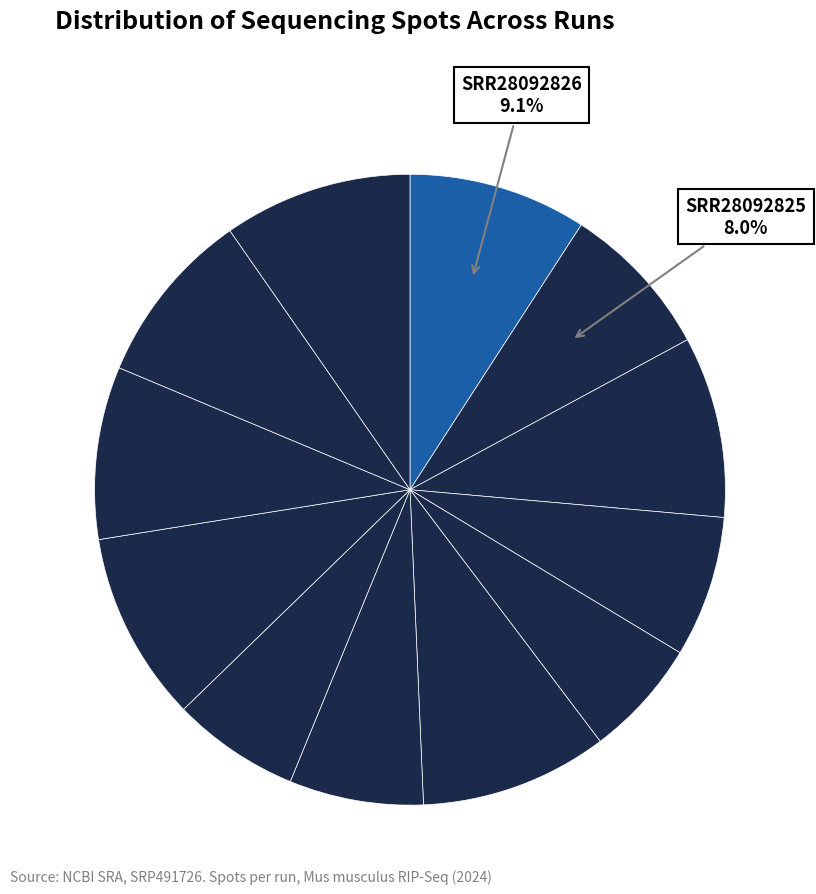

How many slices are in this pie chart?

12